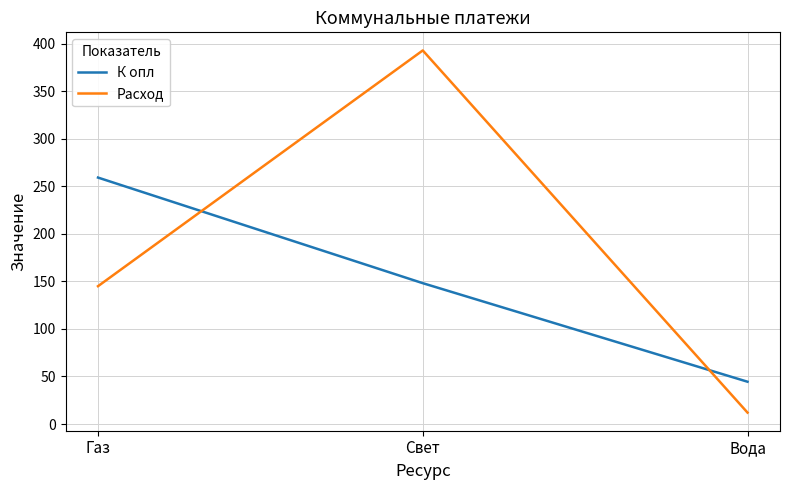

List the series in order of their peak value, highest first.

Расход, К опл